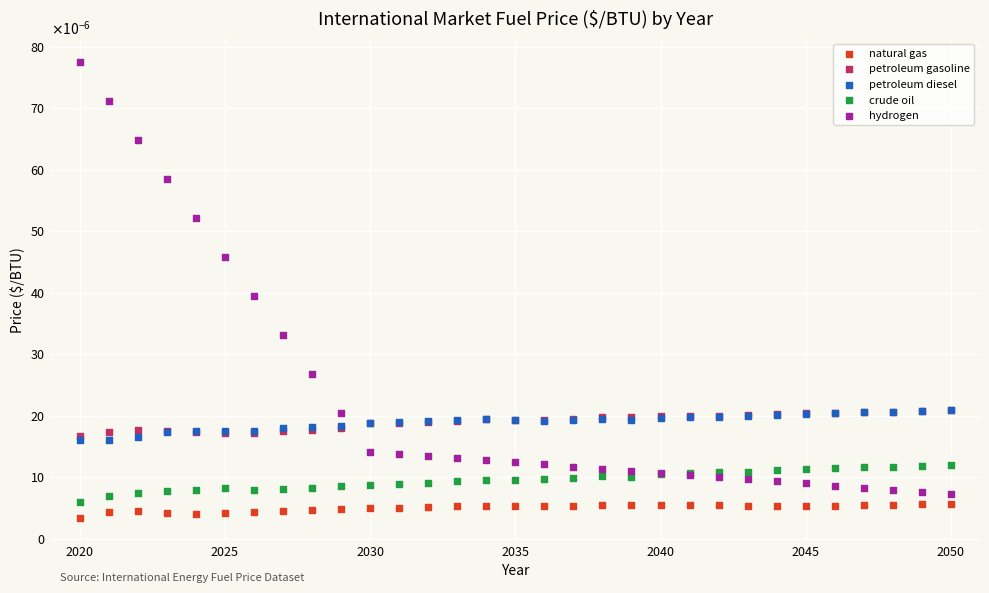

Which series reaches the maximum Y coordinate?

hydrogen